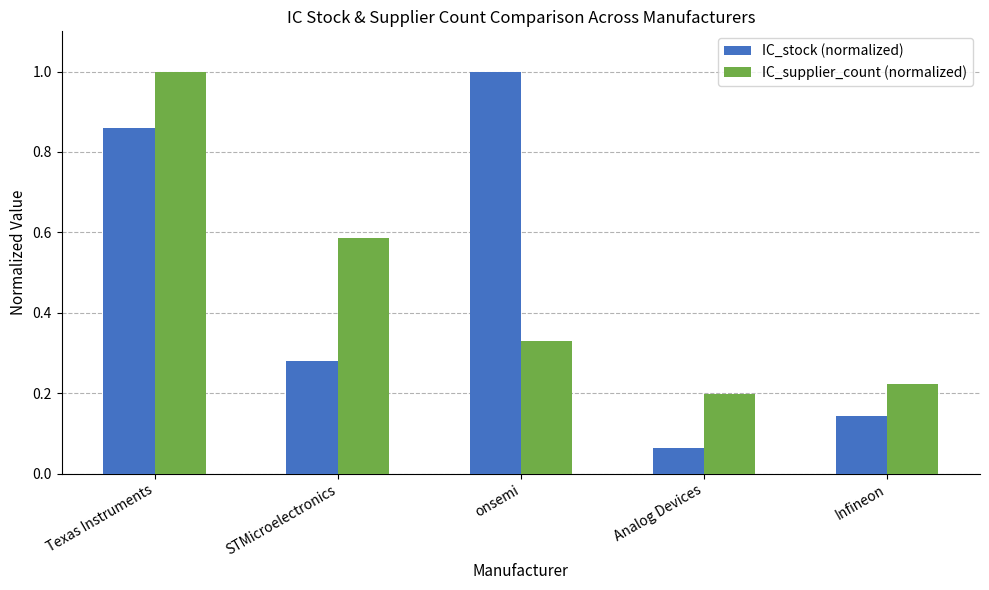

Which series has the largest range (max minus min)?

IC_stock (normalized)